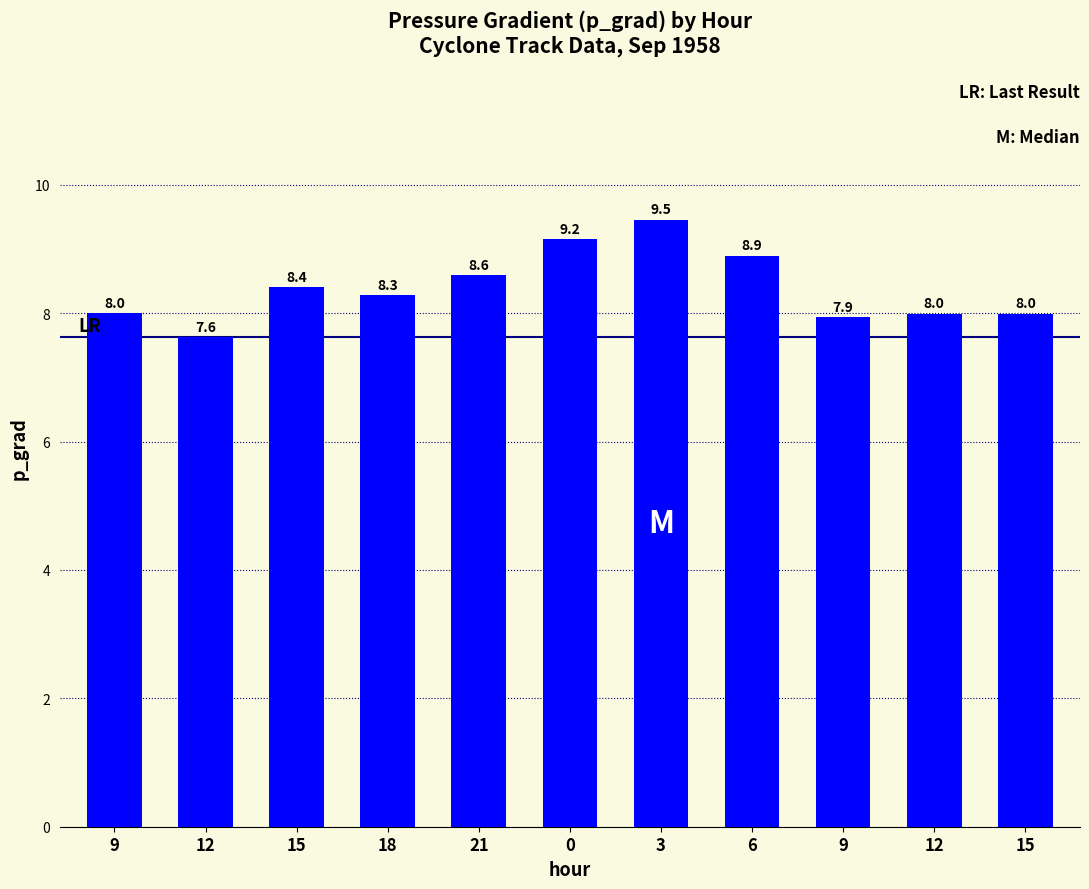

Which category has the lowest value across all series?

12